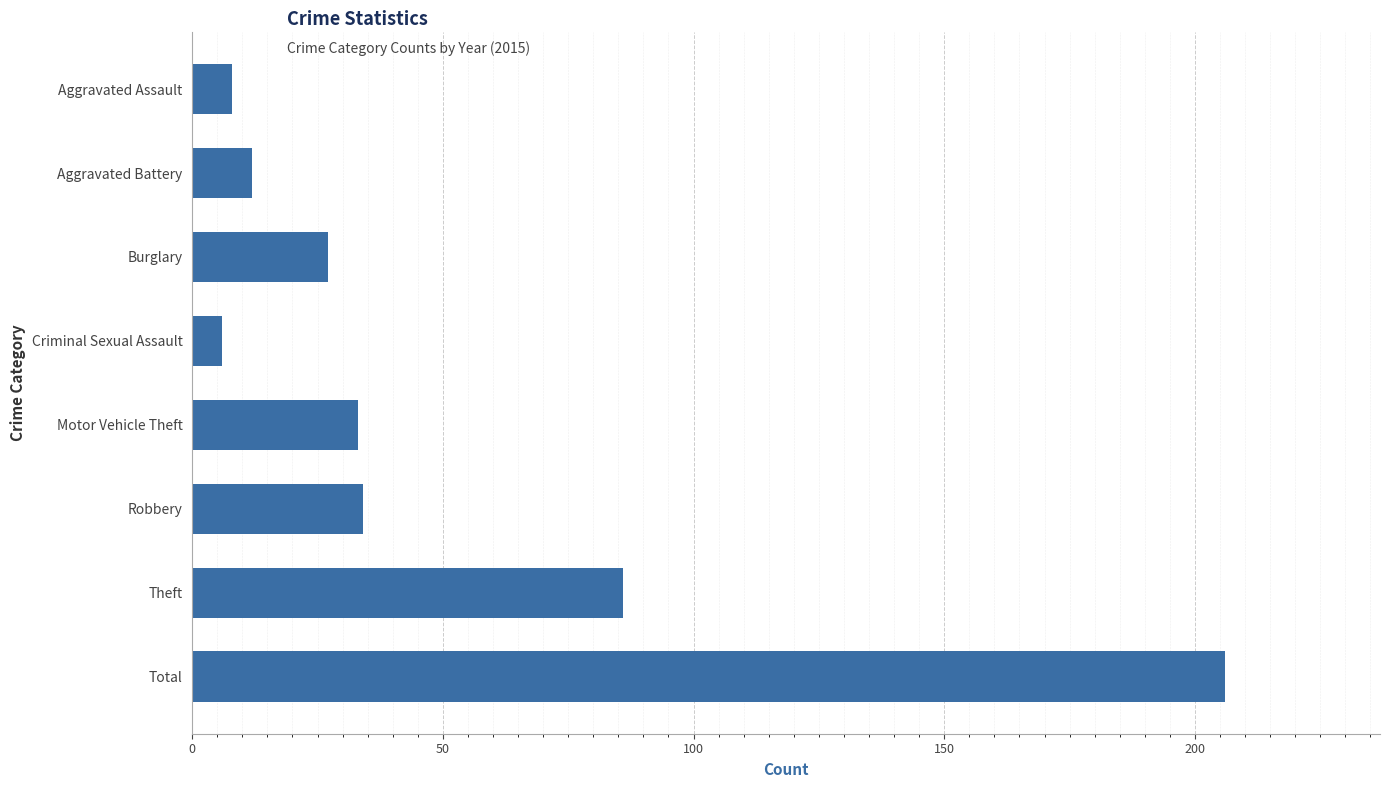

Are the bars horizontal?

Yes